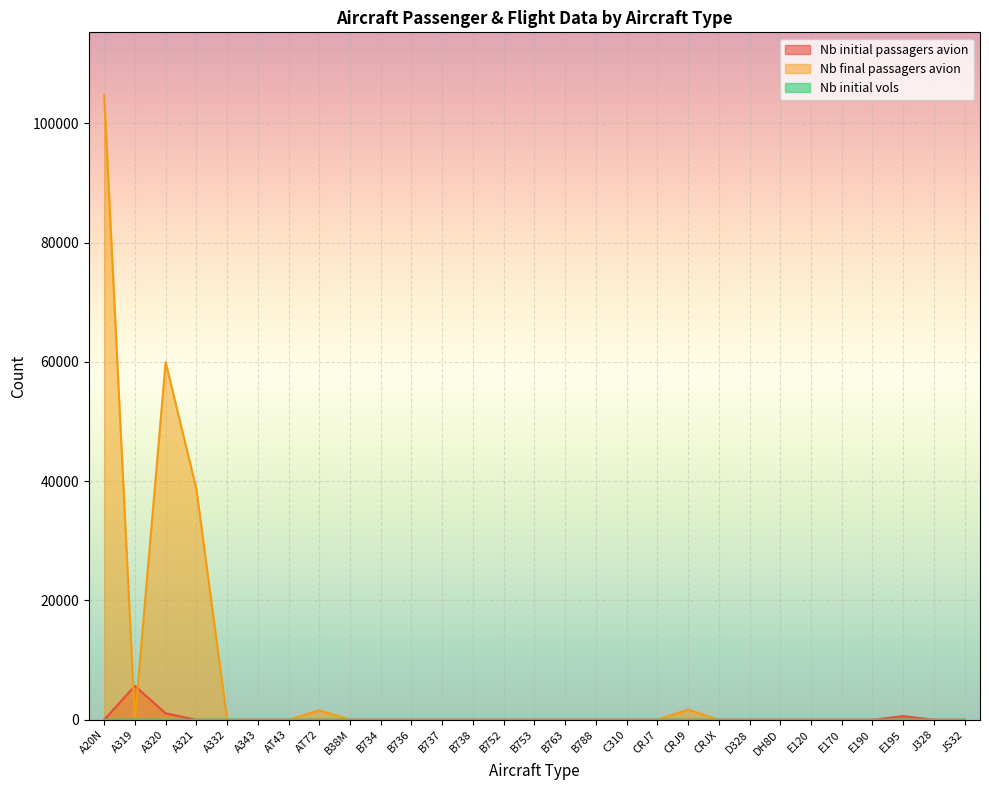

How many interior local valleys does the Nb final passagers avion series have?

1